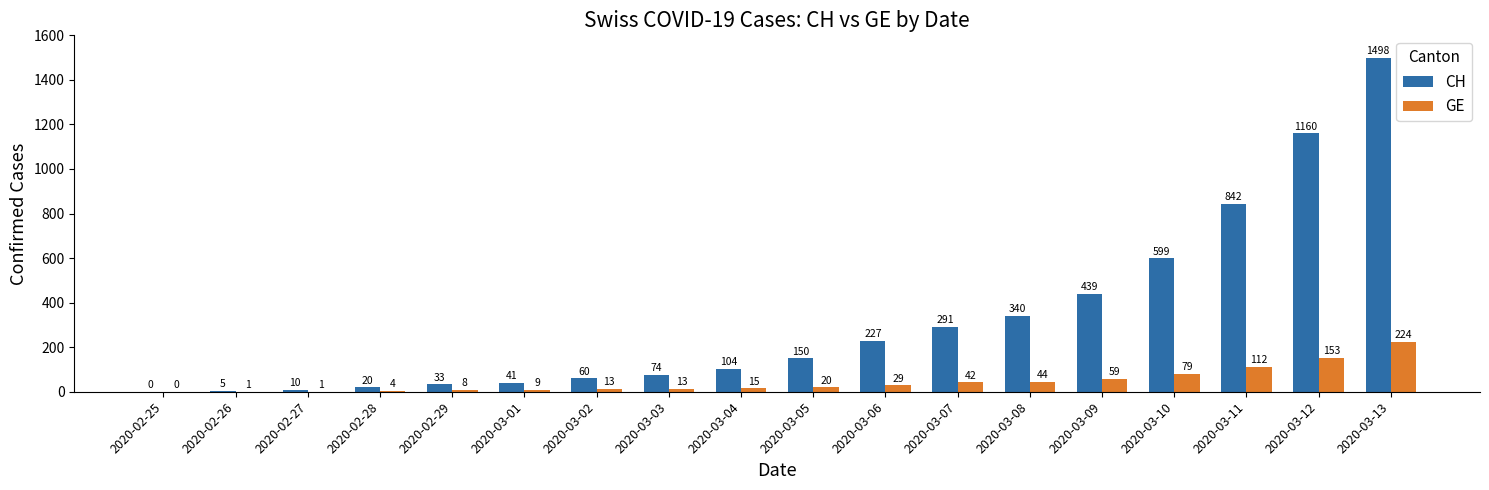

How many series are shown in this chart?

2